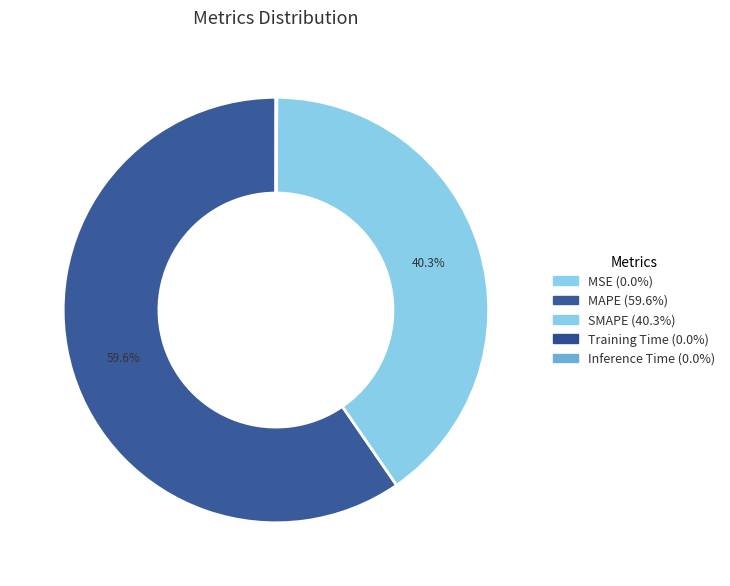

How many slices are in this pie chart?

5